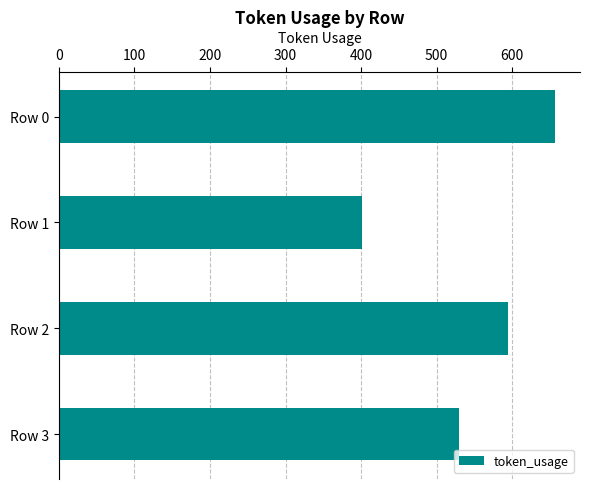

How many bars are there in total?

4